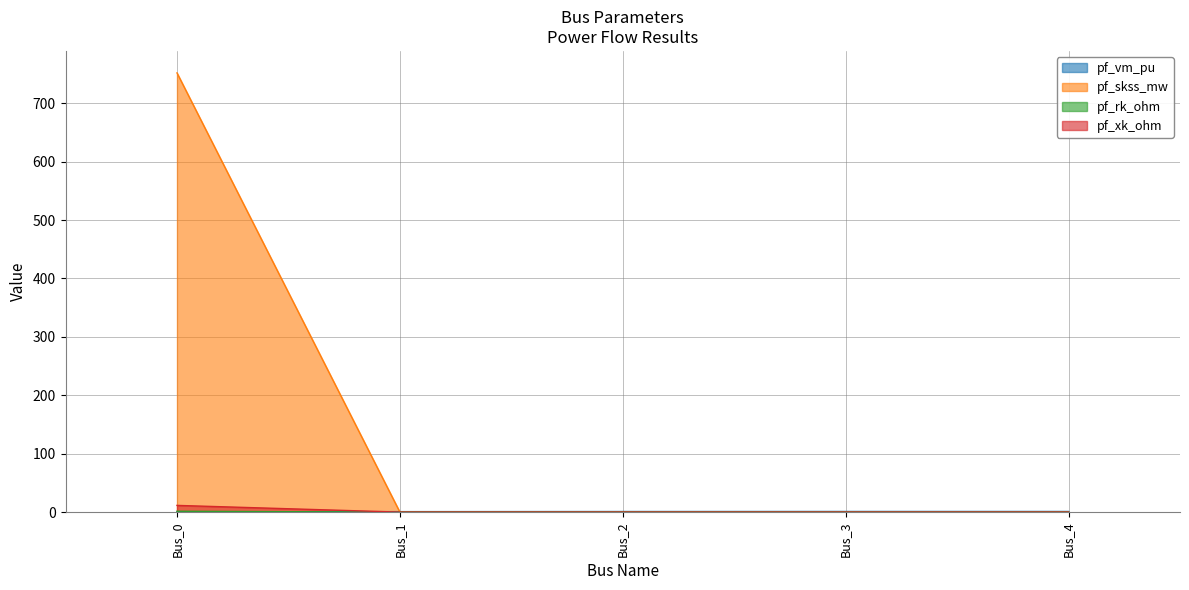

What are all the series names shown in the legend?

pf_vm_pu, pf_skss_mw, pf_rk_ohm, pf_xk_ohm